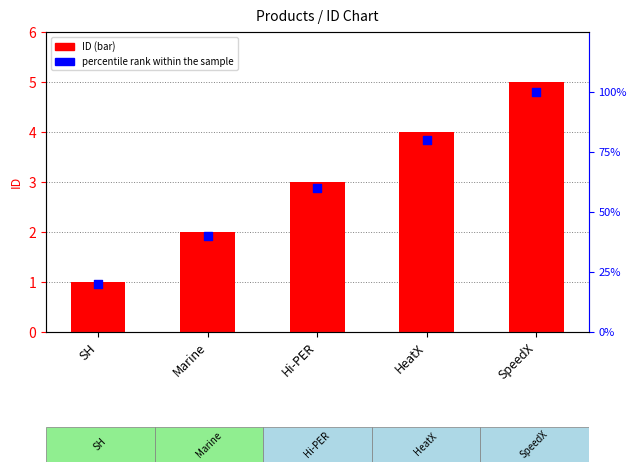

Which series reaches the minimum Y coordinate?

ID